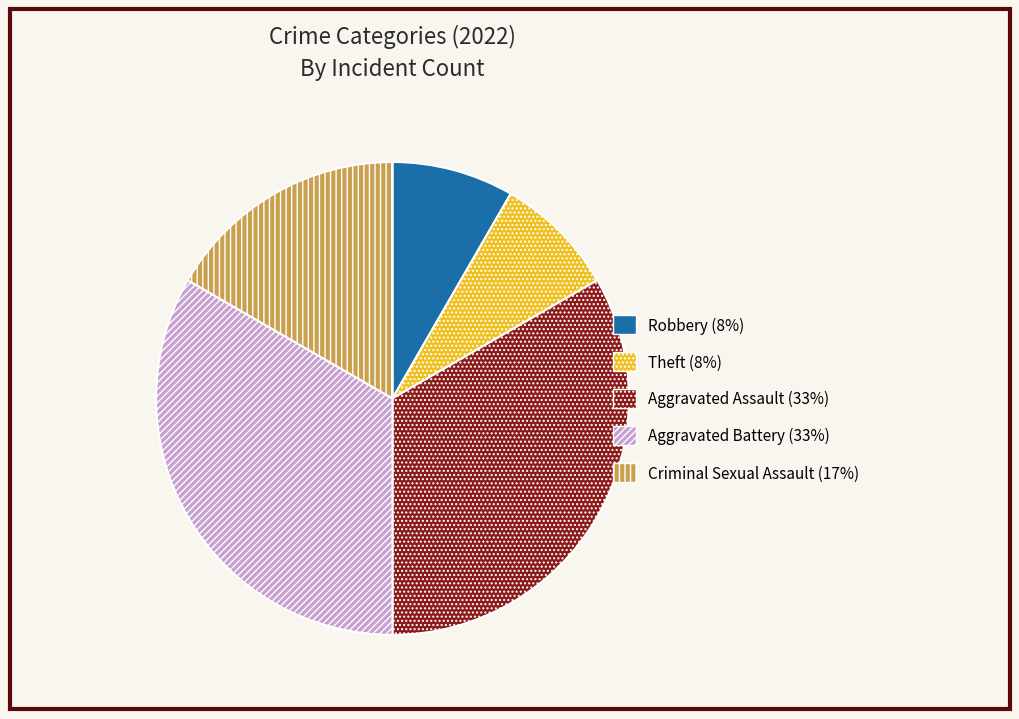

True or false: Aggravated Battery accounts for 33% of the total.

True